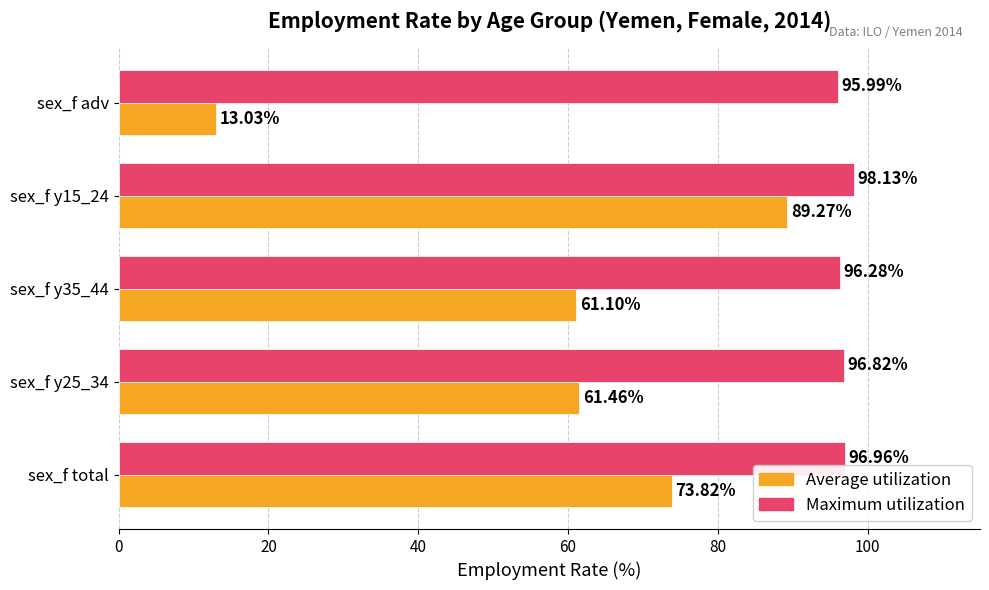

What is the average value of the Average utilization series?

59.7